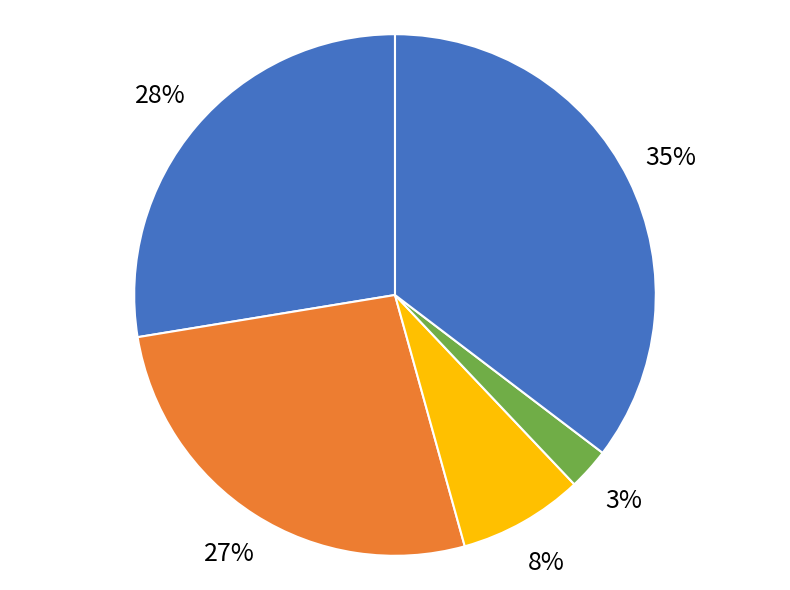

To the nearest percent, what is the combined percentage of Aggravated Battery and Homicide?

29%